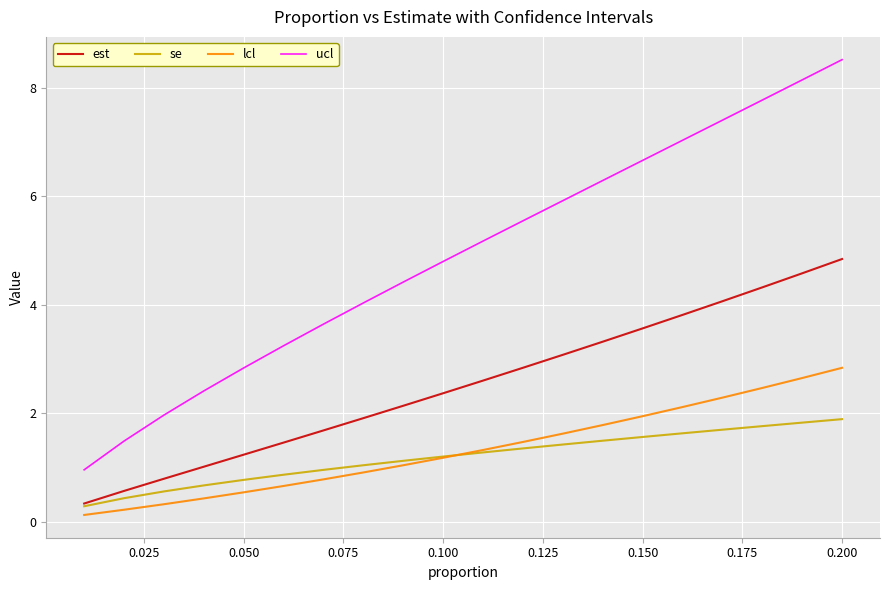

List the series in order of their peak value, lowest first.

se, lcl, est, ucl